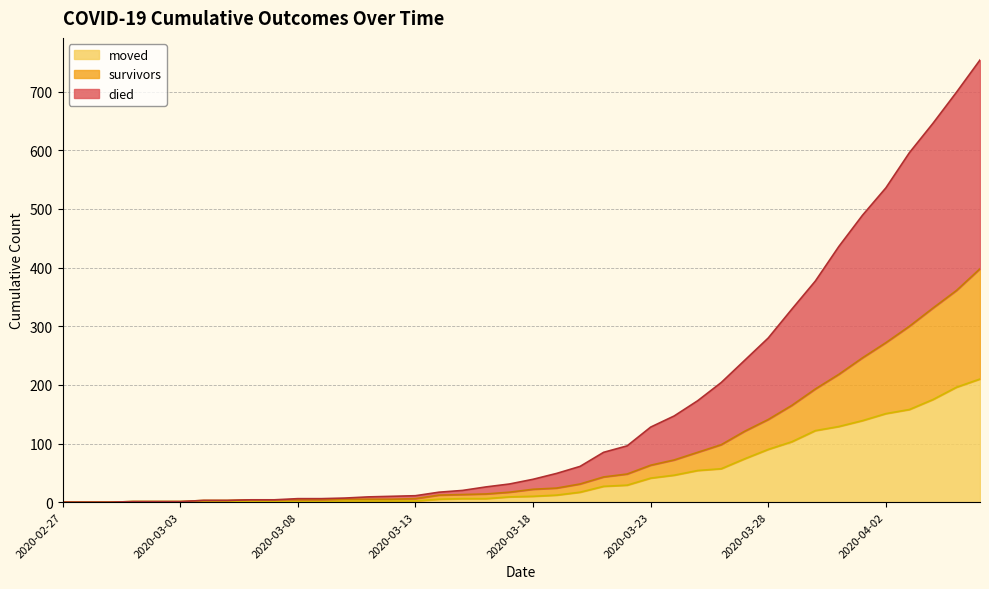

What is the maximum value for moved?

210